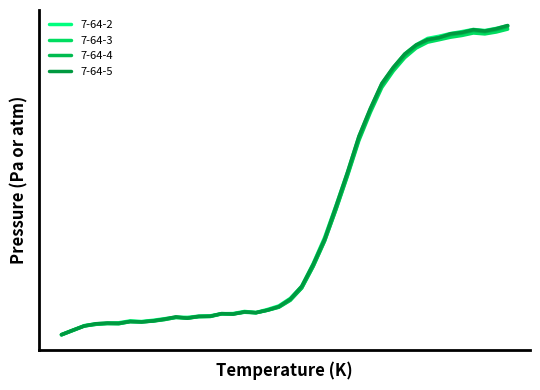

List the series in order of their overall mean, highest first.

7-64-2, 7-64-5, 7-64-4, 7-64-3